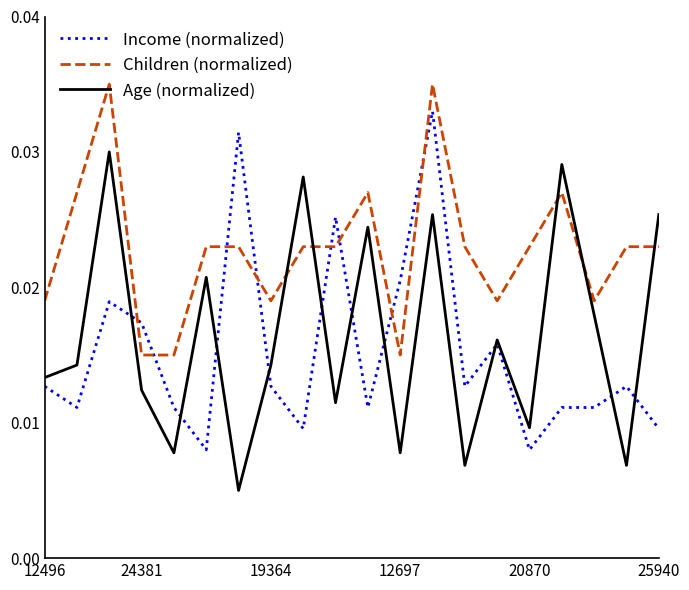

Which series has the largest total across all categories?

Children (normalized)